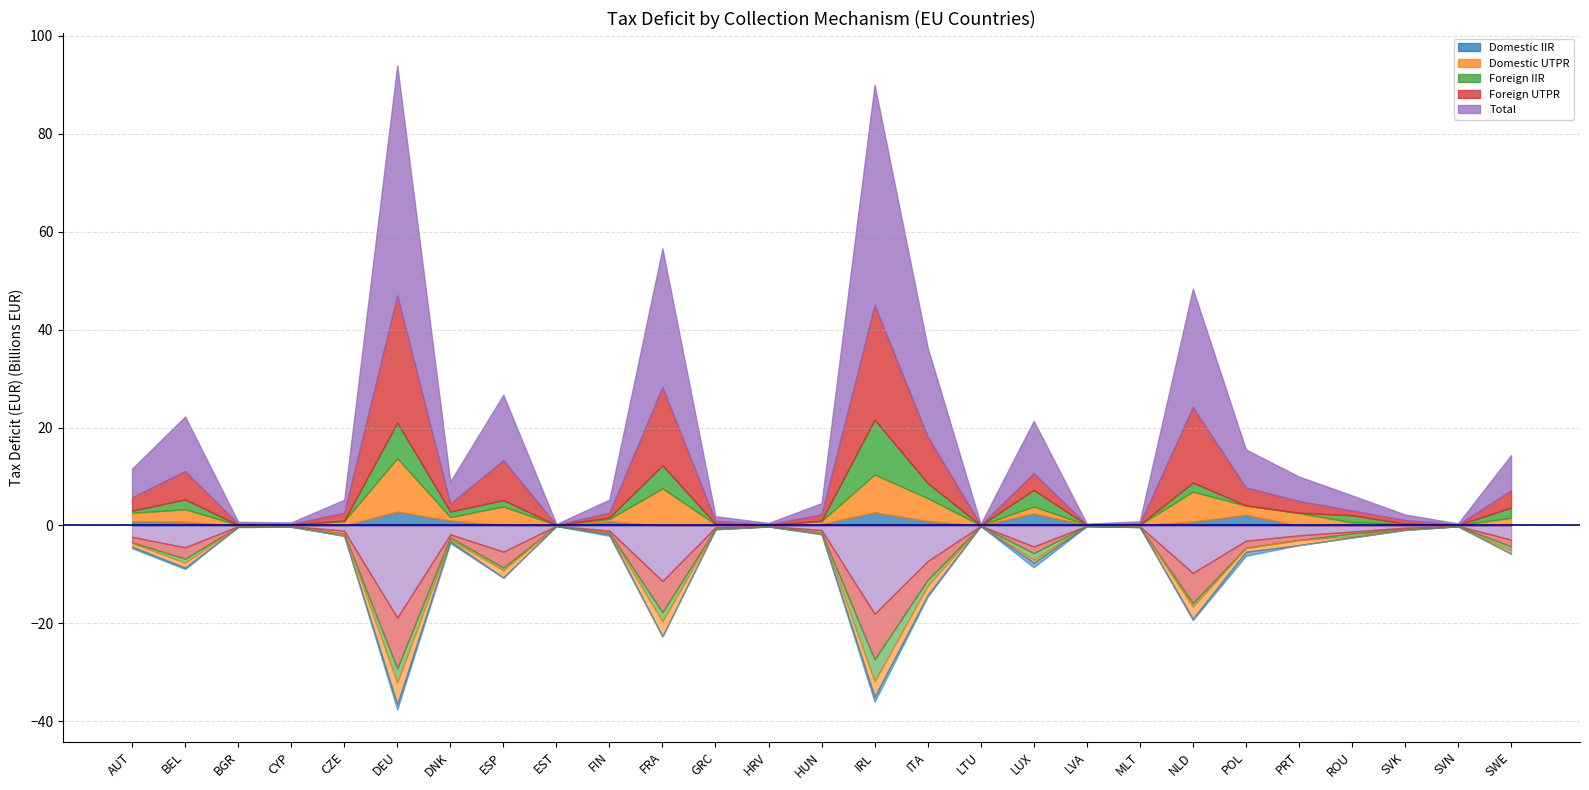

What is the label of the 23rd point from the left?

PRT